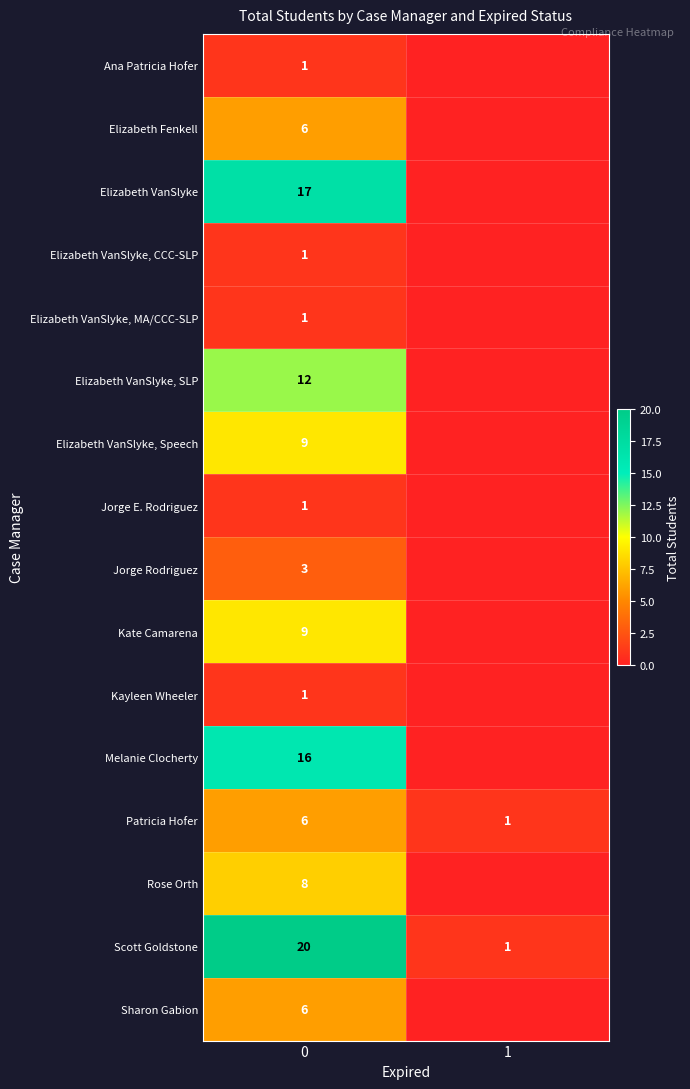

At how many categories does at least one series exceed 18?

1